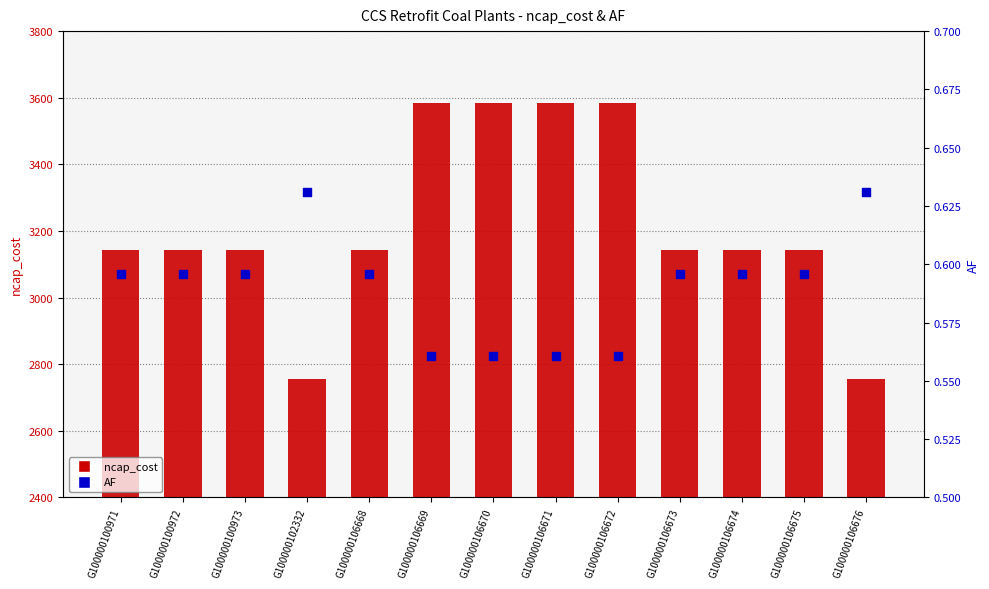

What is the total value across all series at G100000106676?

2757.6